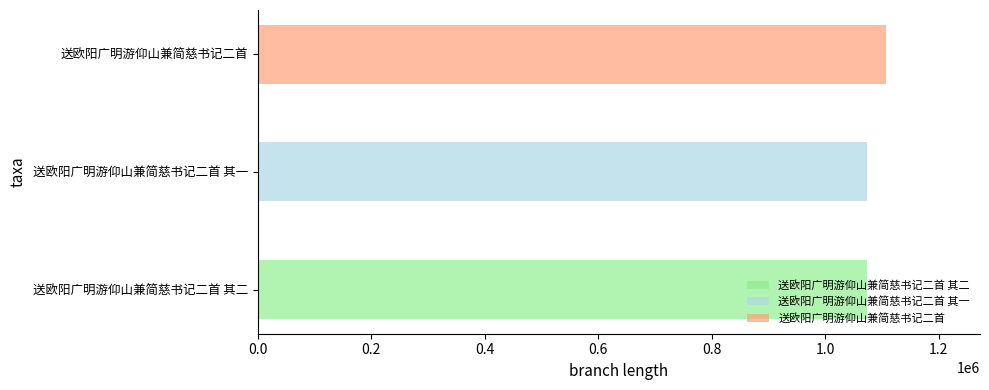

List the labels in order of value, smallest first.

送欧阳广明游仰山兼简慈书记二首 其一, 送欧阳广明游仰山兼简慈书记二首 其二, 送欧阳广明游仰山兼简慈书记二首